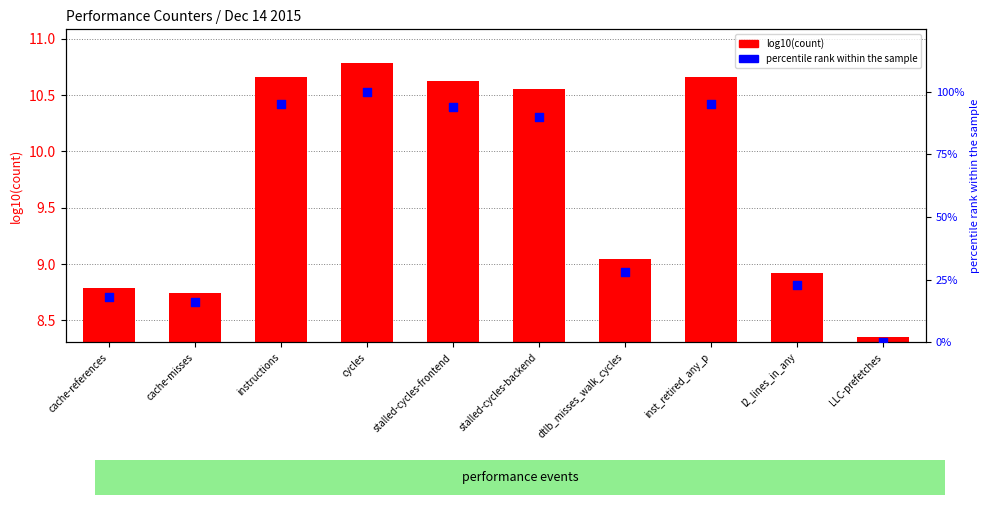

Which series reaches the minimum Y coordinate?

percentile rank within sample